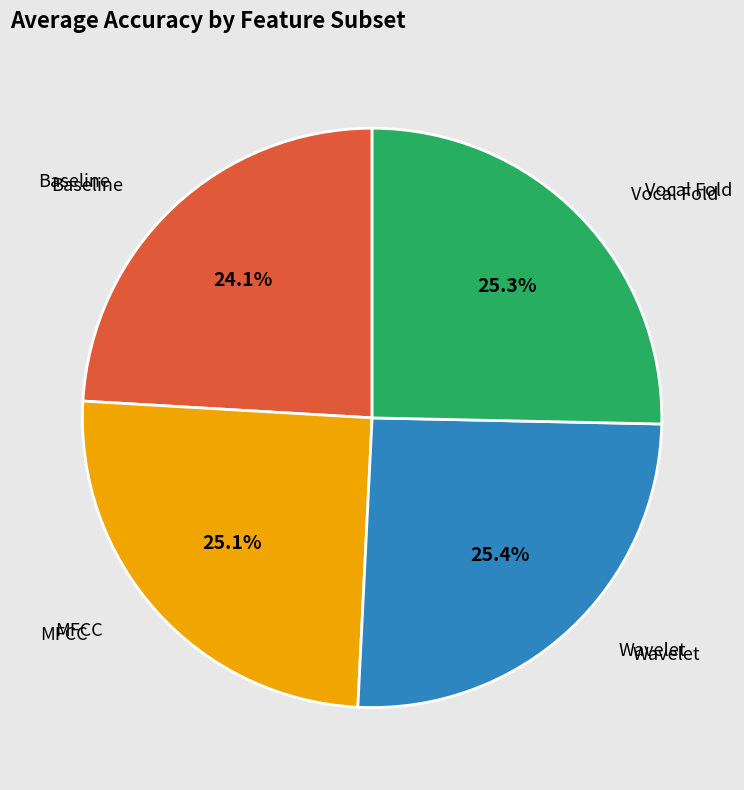

Is there a majority slice in this chart?

No